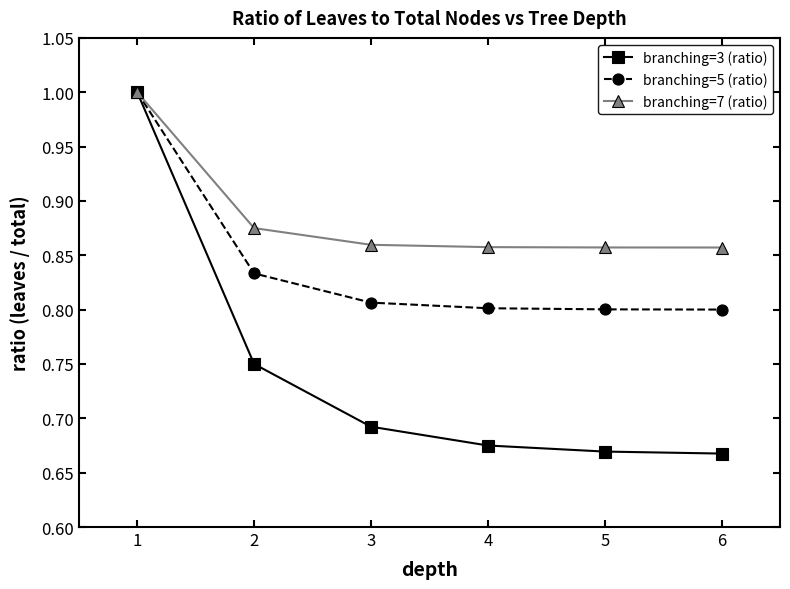

At how many categories does at least one series exceed 0?

6